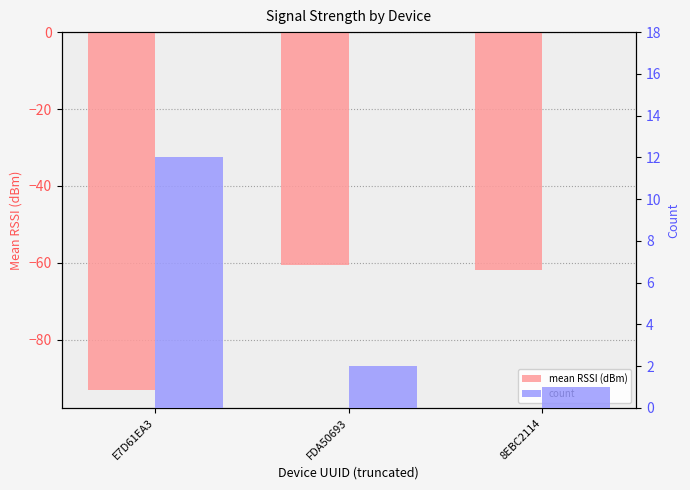

What is the sum of all FDA50693-A4E2-4FB1-AFCF-C6EB07647825 values?

15.0